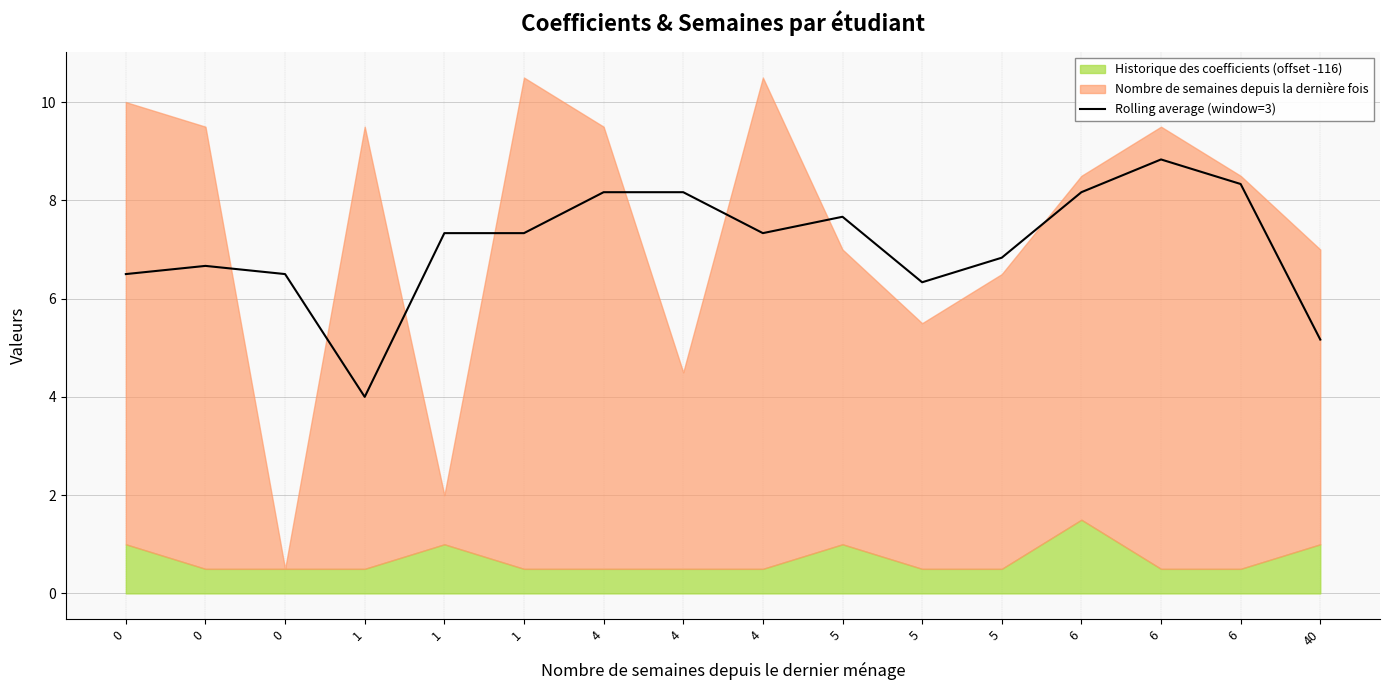

What is the difference between the maximum and minimum values?

4.8